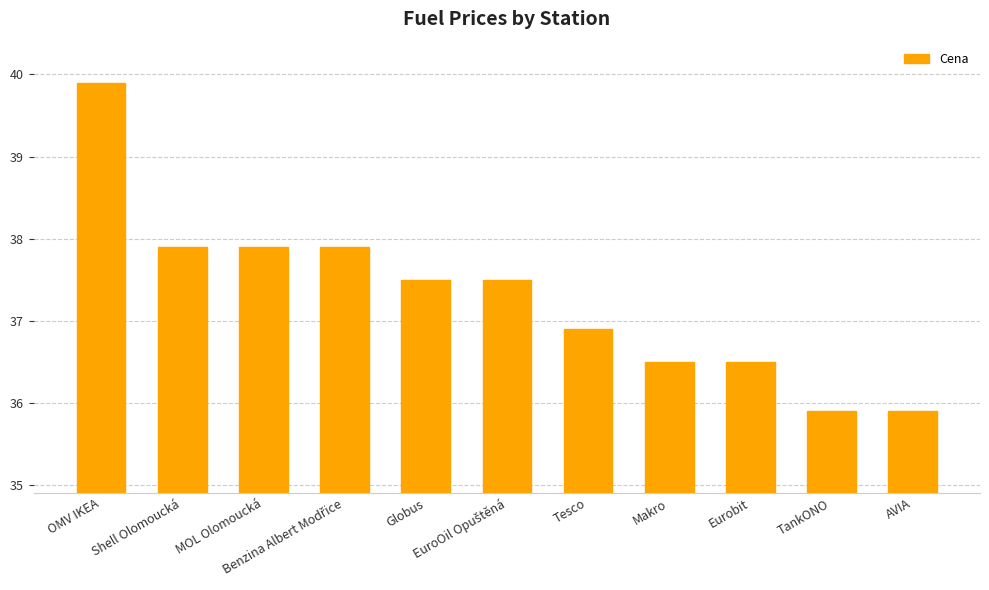

Are the bars grouped side by side (vs. stacked)?

No